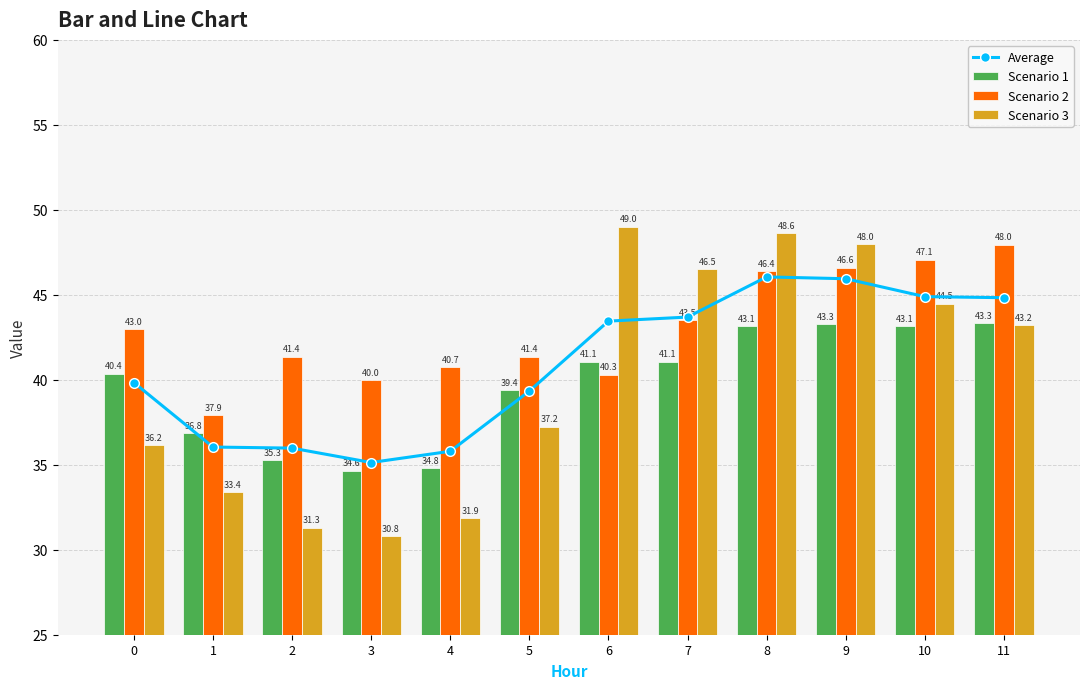

What is the sum of all Average values?

491.0